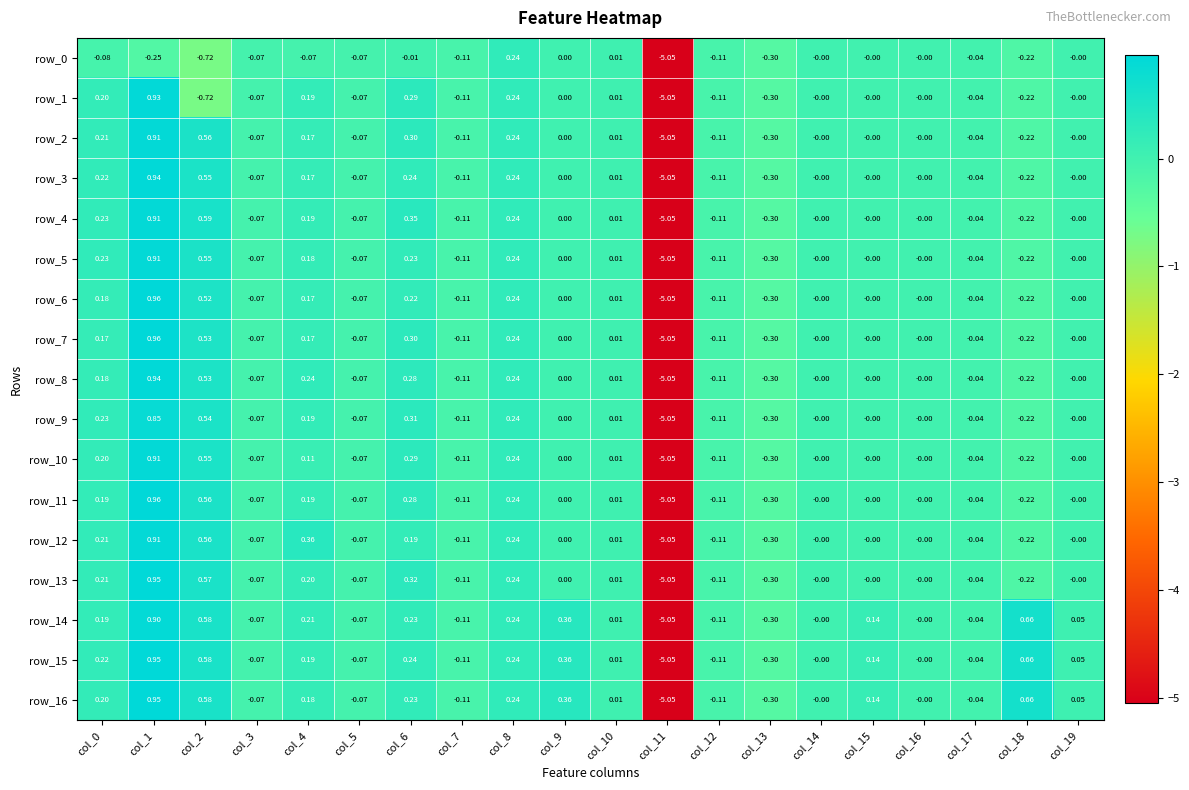

Is the value of row_6 at col_2 greater than the value of row_1 at col_3?

Yes